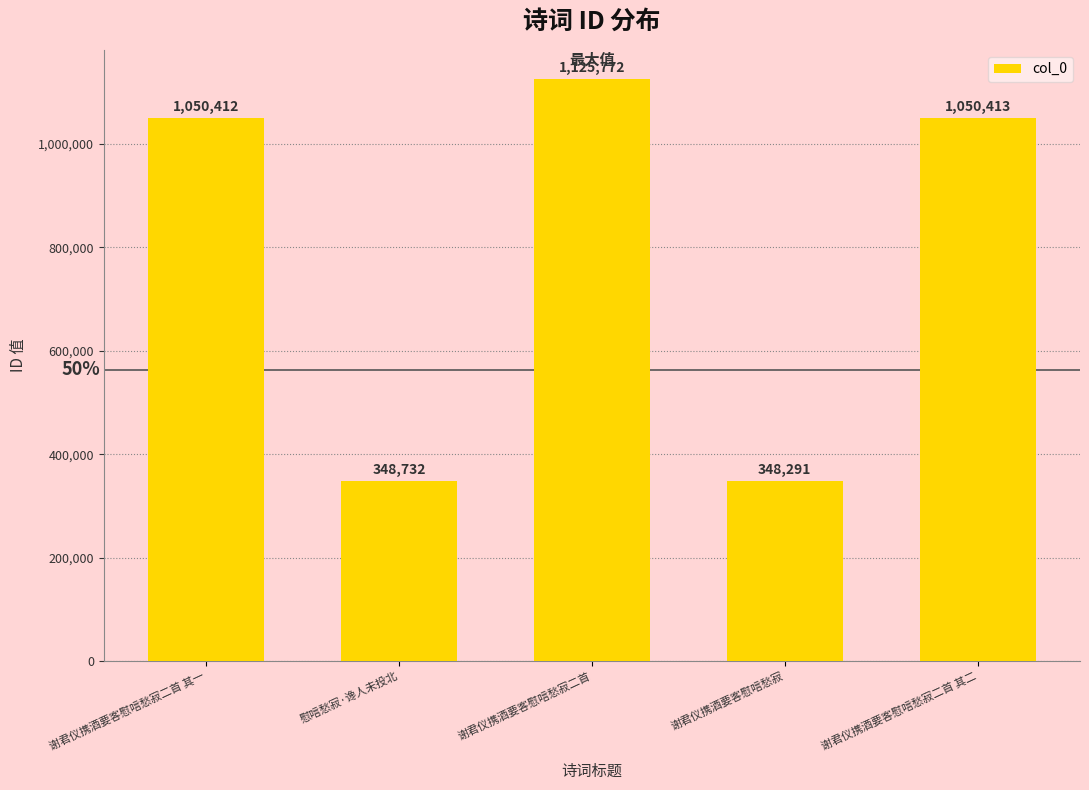

List the labels in order of value, smallest first.

谢君仪携酒要客慰唁愁寂, 慰唁愁寂·谗人未投北, 谢君仪携酒要客慰唁愁寂二首 其一, 谢君仪携酒要客慰唁愁寂二首 其二, 谢君仪携酒要客慰唁愁寂二首